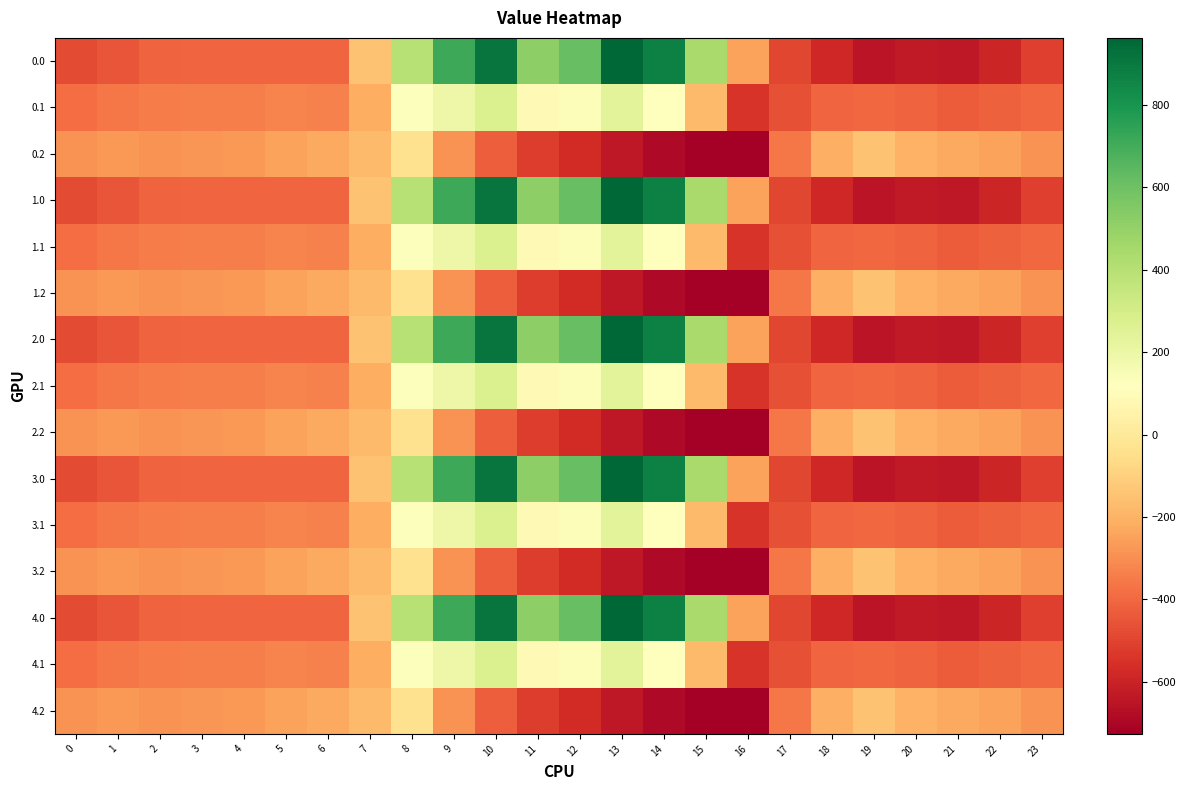

Which category has the highest value across all series?

13